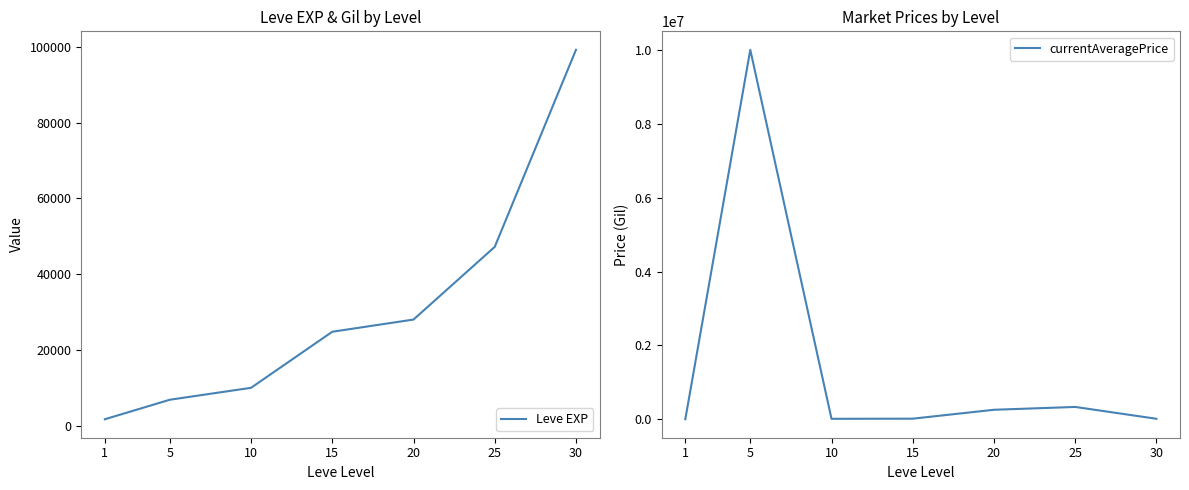

What is the highest value of the currentAveragePrice series?

10000195